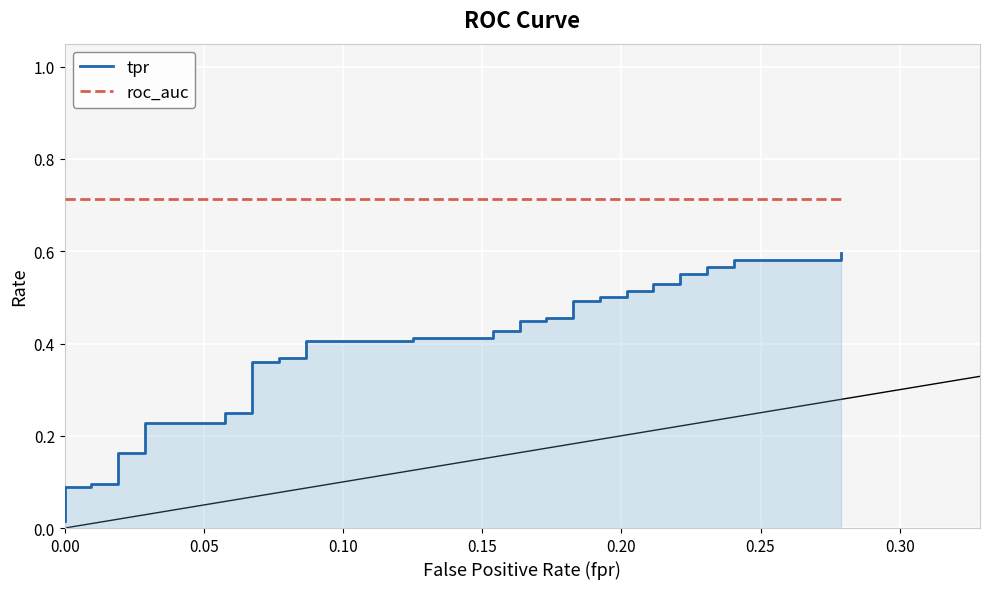

Which series changed the most between 0.15 and 0.20?

tpr